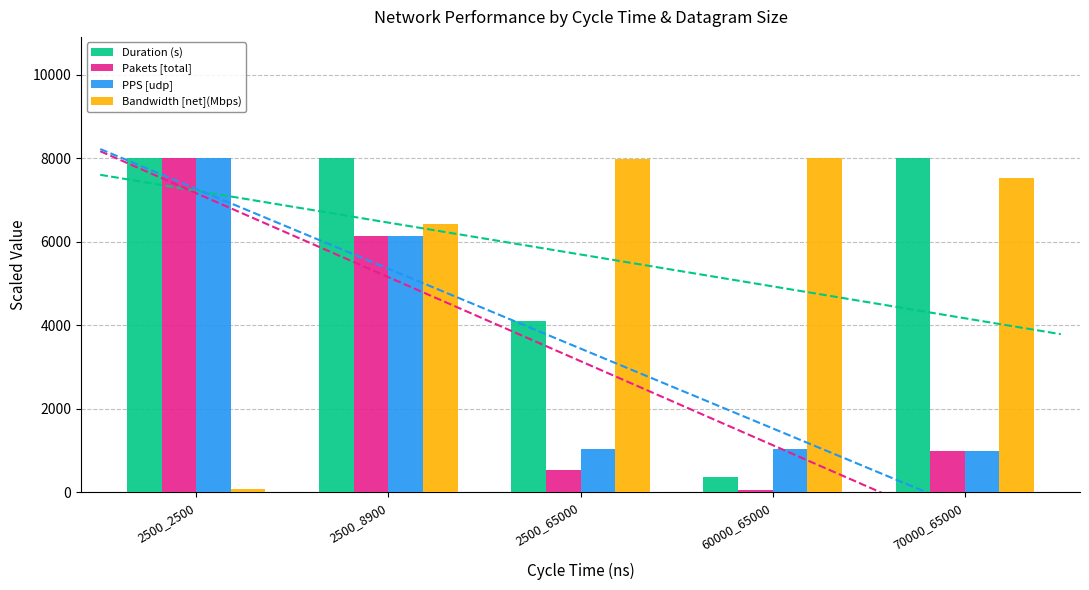

Reading left to right, extract all data points from this chart.

Duration (s): 8000.0	7999.6	4104.6	365.5	7999.4
Pakets [total]: 8000.0	6128.1	536.1	47.8	982.8
PPS [udp]: 8000.0	6128.4	1045.0	1045.9	982.8
Bandwidth [net](Mbps): 75.3	6418.6	7993.2	8000.0	7517.9